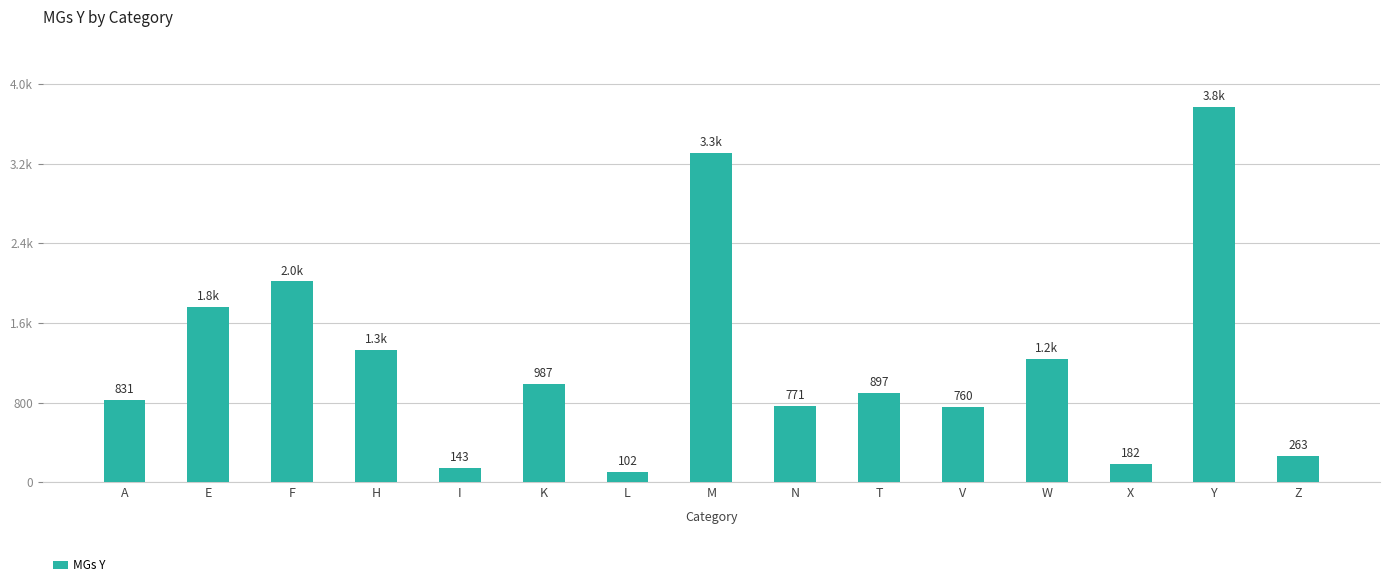

What is the sum of the values at A and W?

2073